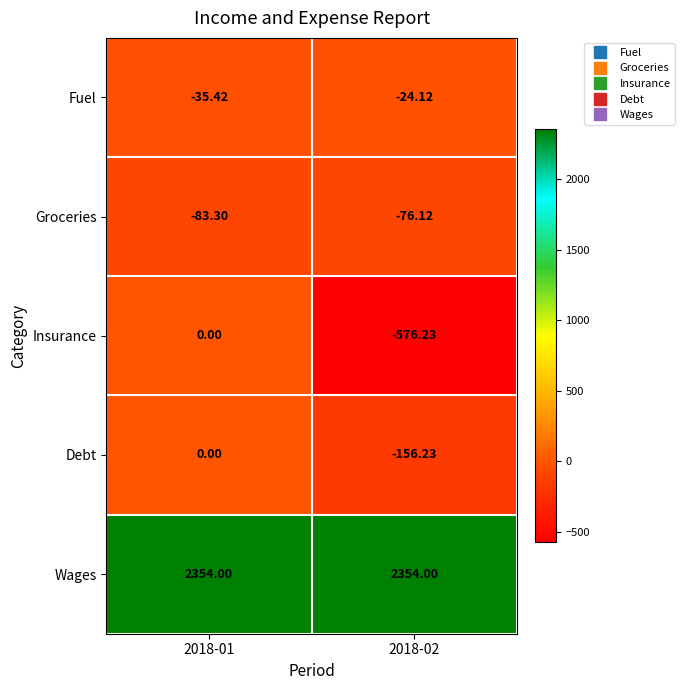

Which series has the largest range (max minus min)?

Insurance